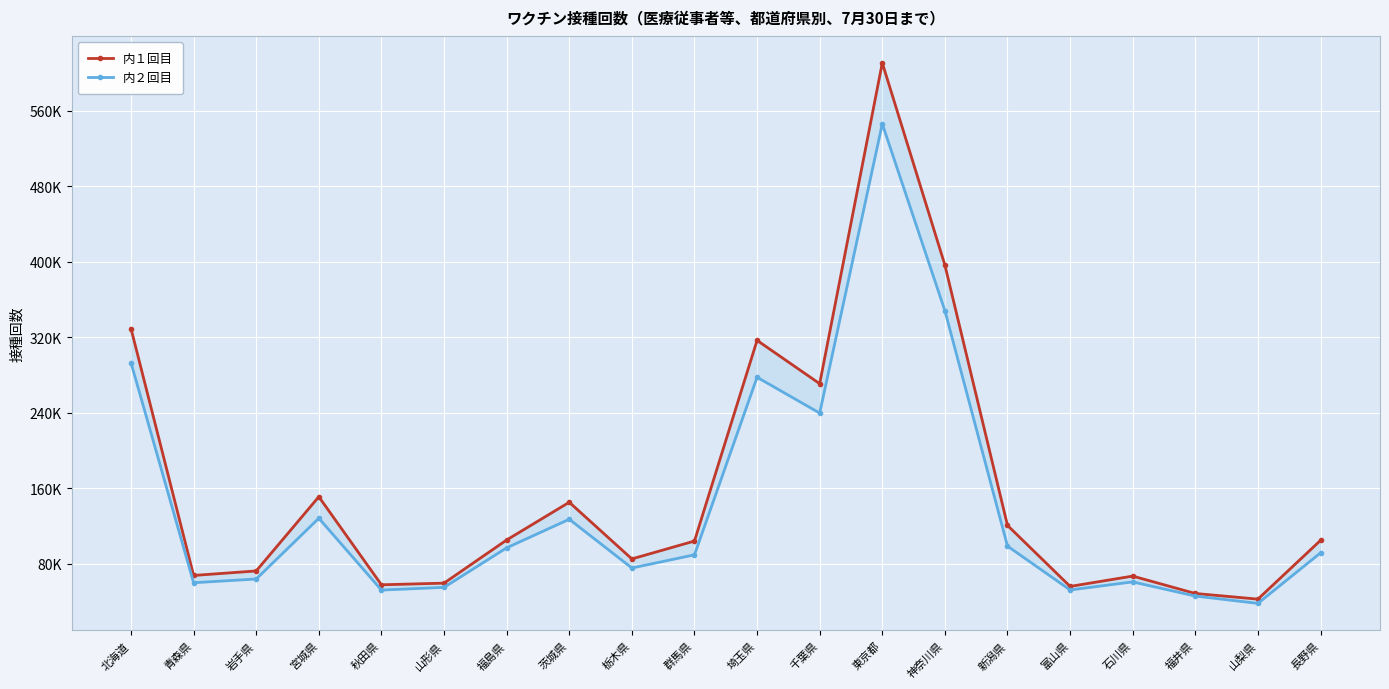

What is the label of the 16th point from the left?

富山県